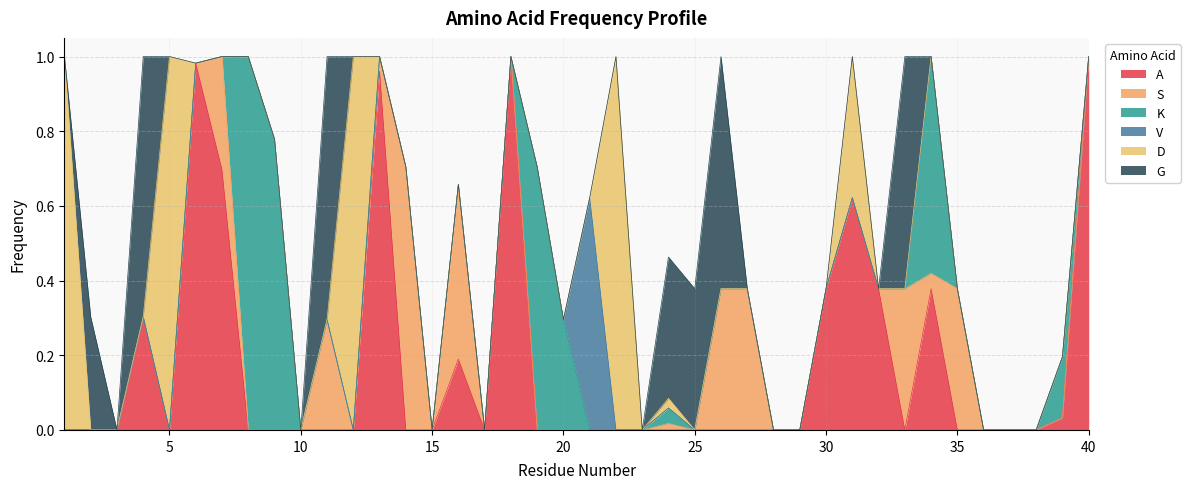

How many distinct data groups are displayed?

6